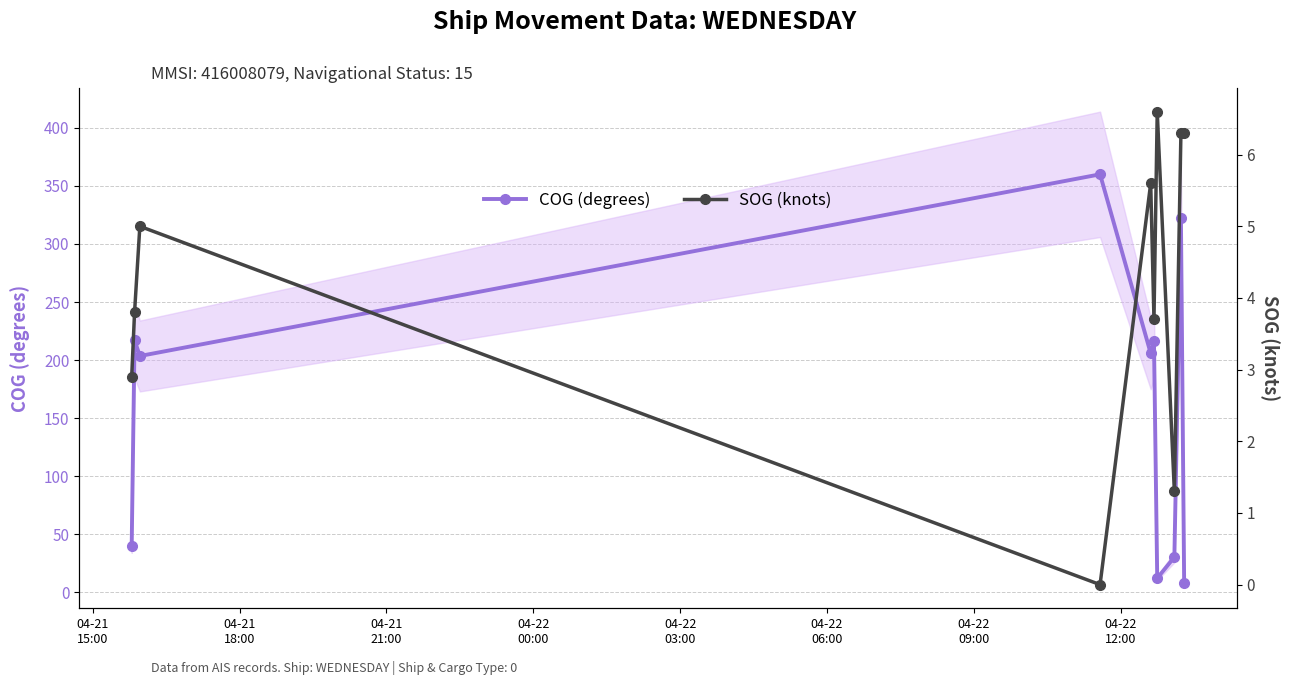

What is the value of the SOG (knots) point at the 10th from the left?

6.3